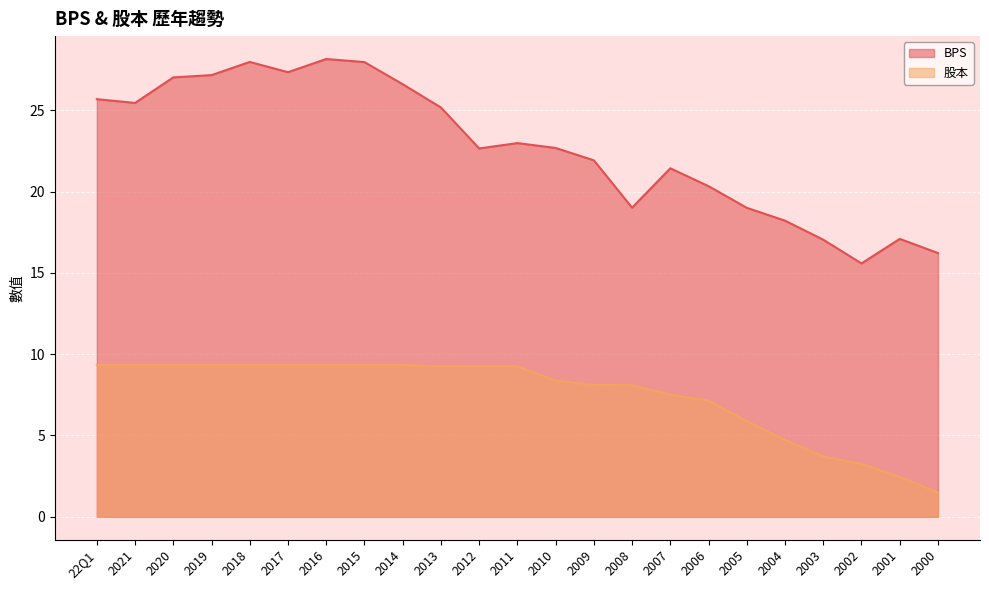

How many data points in BPS are less than 22?

10